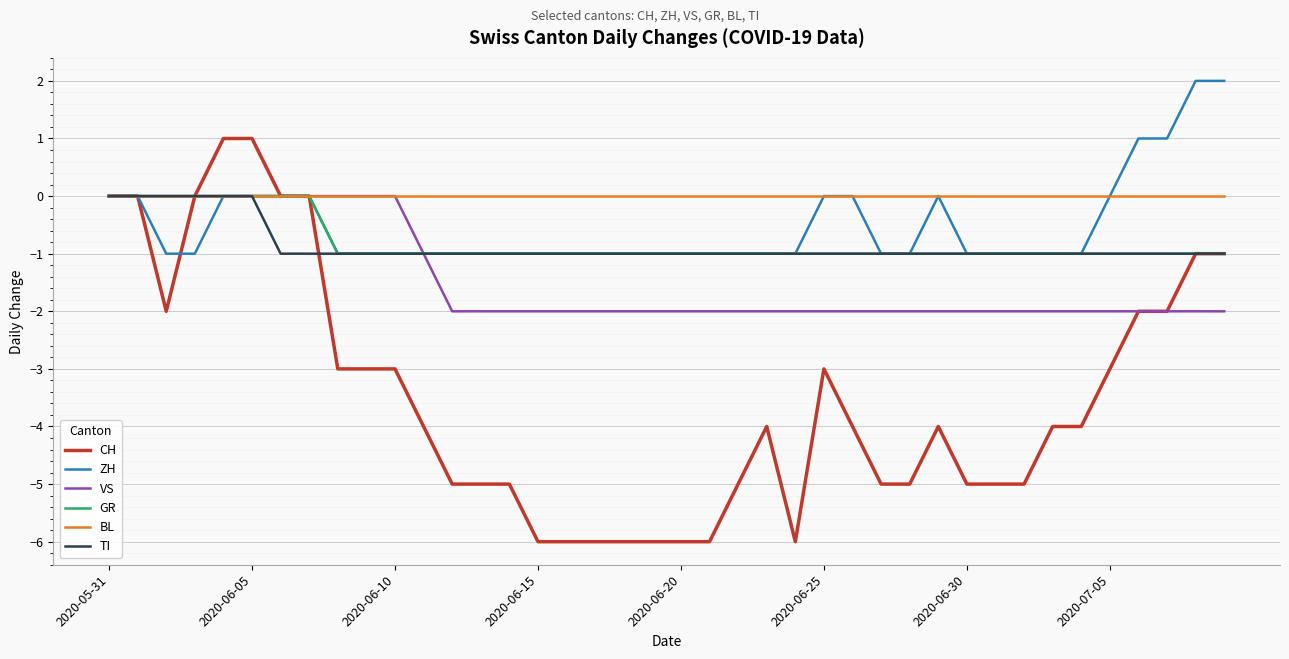

Which series has the largest total across all categories?

BL